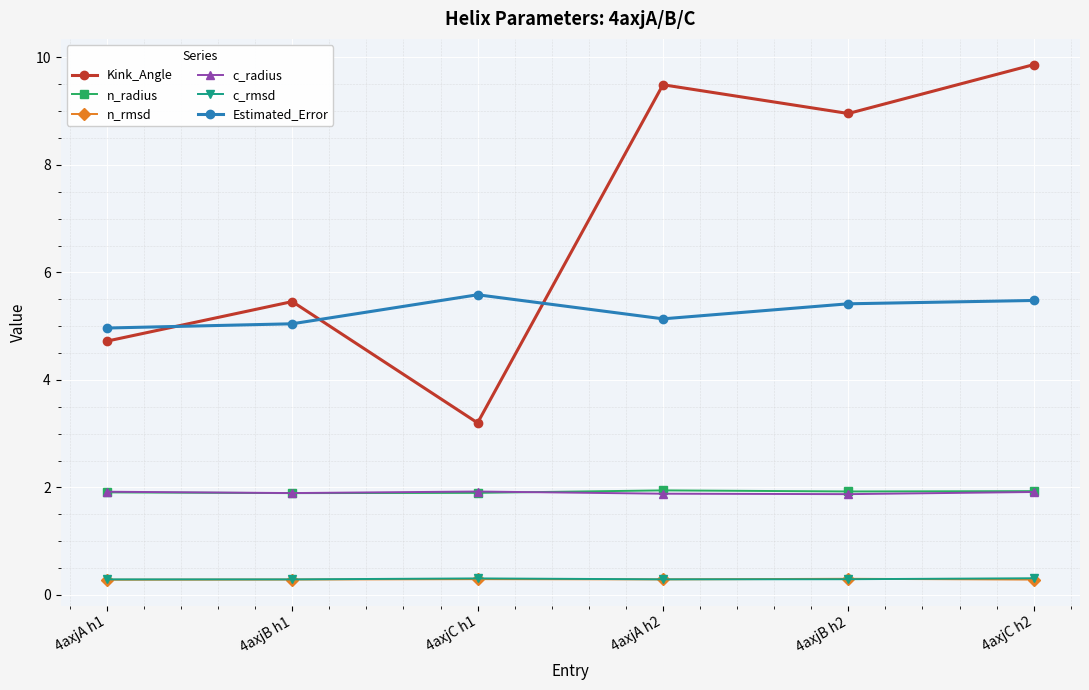

True or false: c_rmsd and n_radius cross at least once.

False